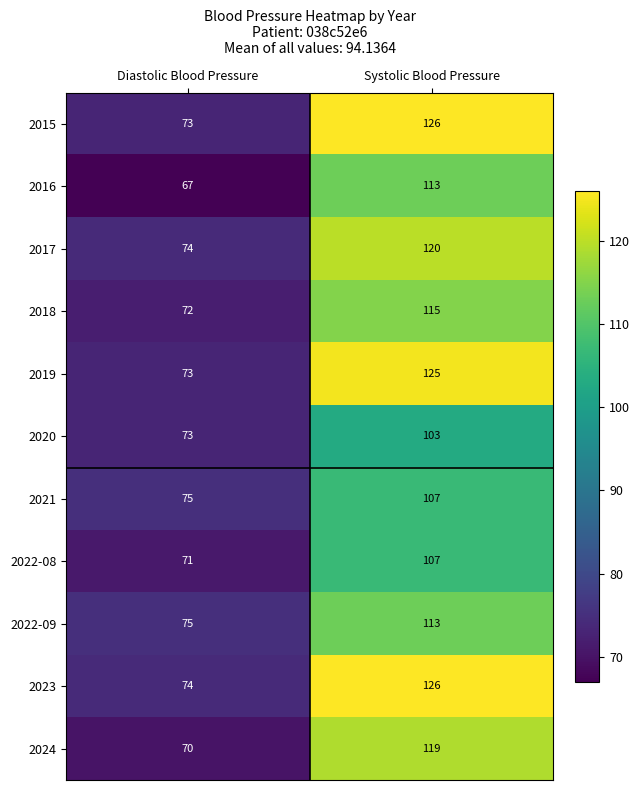

Read the 2024 value at Diastolic Blood Pressure.

70